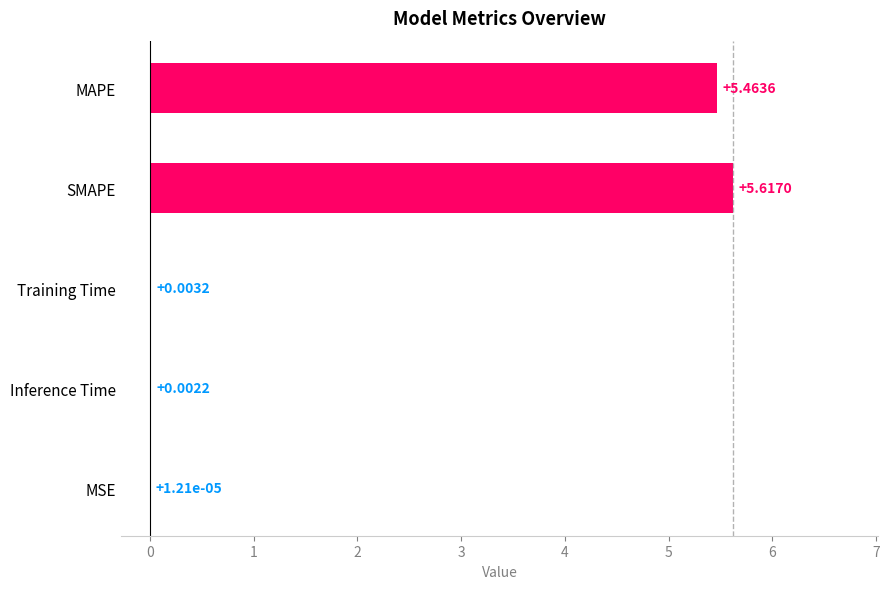

At which label is the value closest to 2?

Training Time